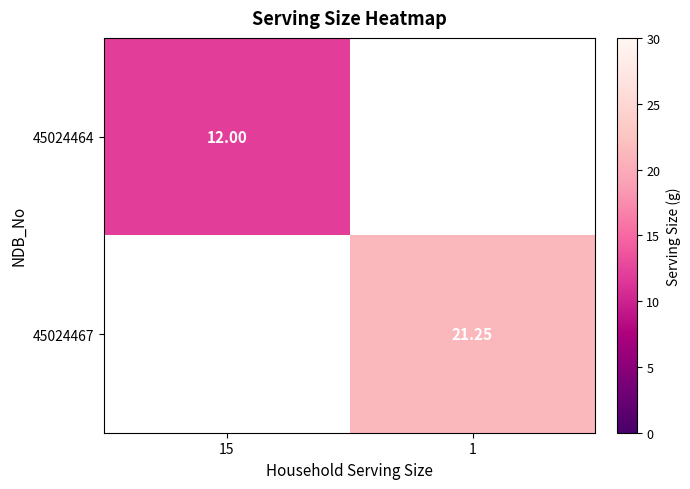

Which series has the largest range (max minus min)?

45024464